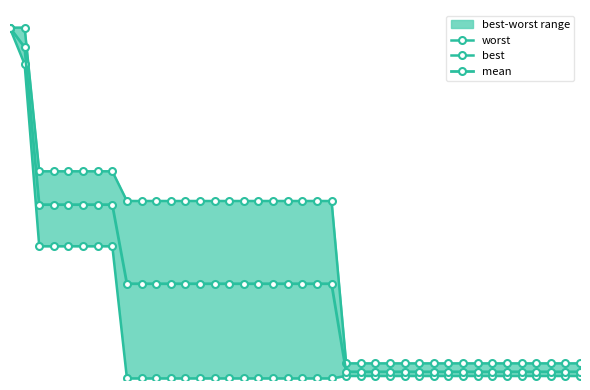

True or false: worst and mean intersect in this chart.

False